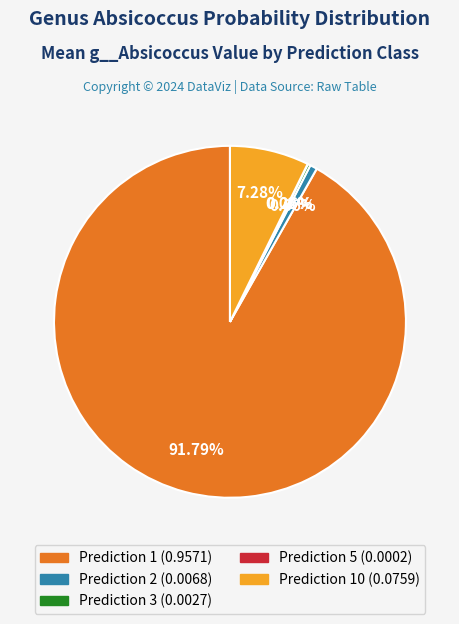

Is there a majority slice in this chart?

Yes